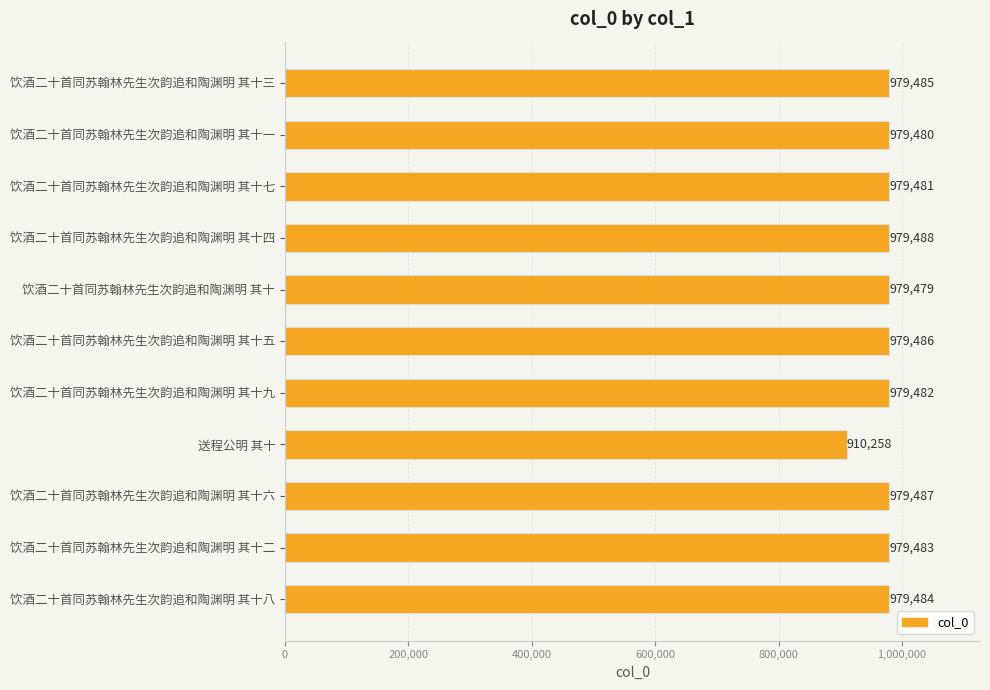

Which category has the lowest value across all series?

送程公明 其十